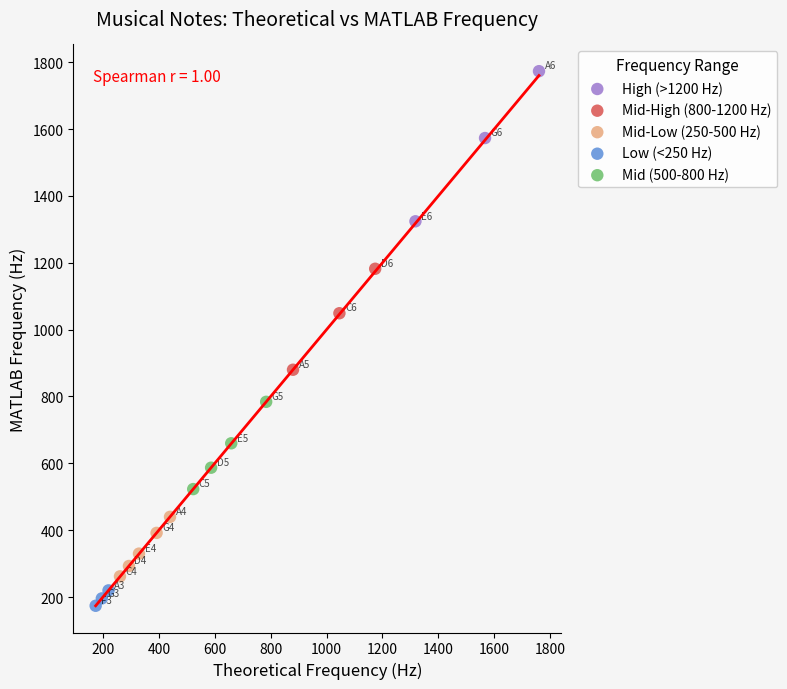

Which series has the largest Y range (max minus min)?

High (>1200 Hz)